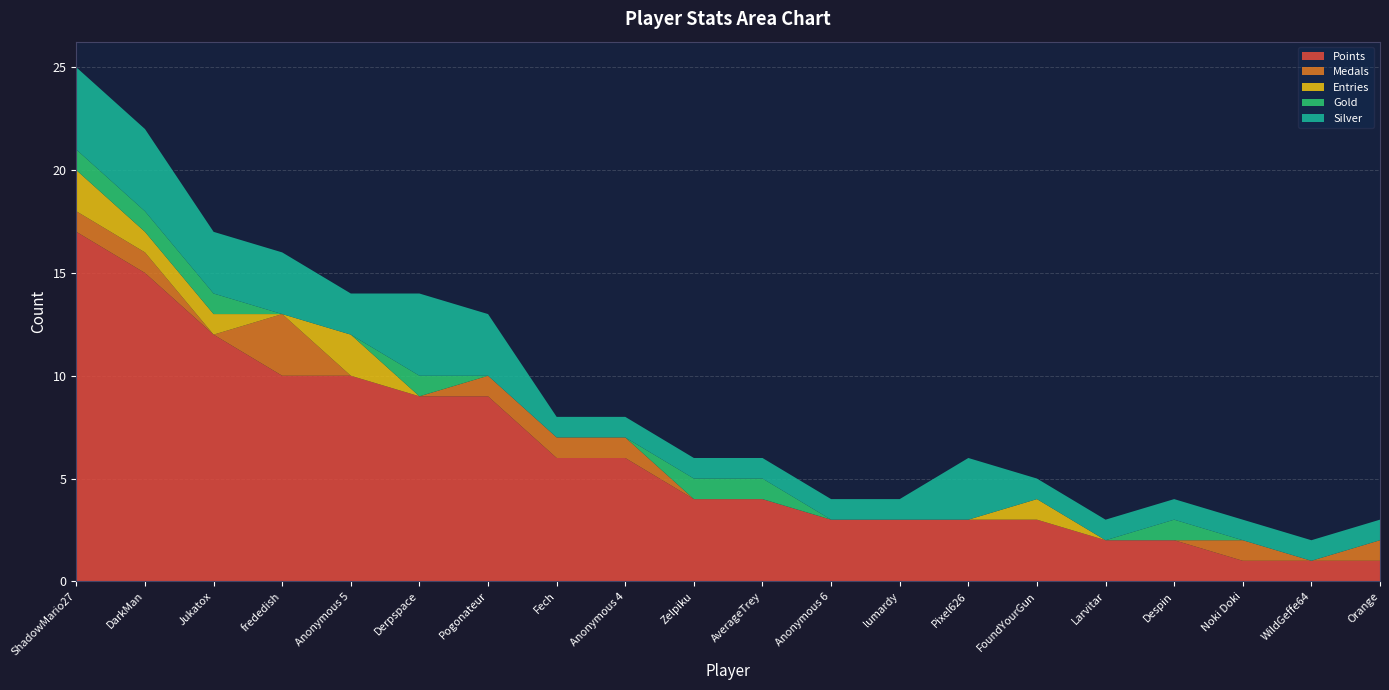

Reading left to right, transcribe all the data shown in this chart.

Points: ShadowMario27=17	DarkMan=15	Jukatox=12	frededish=10	Anonymous 5=10	Derpspace=9	Pogonateur=9	Fech=6	Anonymous 4=6	Zelpiku=4	AverageTrey=4	Anonymous 6=3	lumardy=3	Pixel626=3	FoundYourGun=3	Larvitar=2	Despin=2	Noki Doki=1	WildGeffe64=1	Orange=1
Medals: ShadowMario27=1	DarkMan=1	Jukatox=0	frededish=3	Anonymous 5=0	Derpspace=0	Pogonateur=1	Fech=1	Anonymous 4=1	Zelpiku=0	AverageTrey=0	Anonymous 6=0	lumardy=0	Pixel626=0	FoundYourGun=0	Larvitar=0	Despin=0	Noki Doki=1	WildGeffe64=0	Orange=1
Entries: ShadowMario27=2	DarkMan=1	Jukatox=1	frededish=0	Anonymous 5=2	Derpspace=0	Pogonateur=0	Fech=0	Anonymous 4=0	Zelpiku=0	AverageTrey=0	Anonymous 6=0	lumardy=0	Pixel626=0	FoundYourGun=1	Larvitar=0	Despin=0	Noki Doki=0	WildGeffe64=0	Orange=0
Gold: ShadowMario27=1	DarkMan=1	Jukatox=1	frededish=0	Anonymous 5=0	Derpspace=1	Pogonateur=0	Fech=0	Anonymous 4=0	Zelpiku=1	AverageTrey=1	Anonymous 6=0	lumardy=0	Pixel626=0	FoundYourGun=0	Larvitar=0	Despin=1	Noki Doki=0	WildGeffe64=0	Orange=0
Silver: ShadowMario27=4	DarkMan=4	Jukatox=3	frededish=3	Anonymous 5=2	Derpspace=4	Pogonateur=3	Fech=1	Anonymous 4=1	Zelpiku=1	AverageTrey=1	Anonymous 6=1	lumardy=1	Pixel626=3	FoundYourGun=1	Larvitar=1	Despin=1	Noki Doki=1	WildGeffe64=1	Orange=1